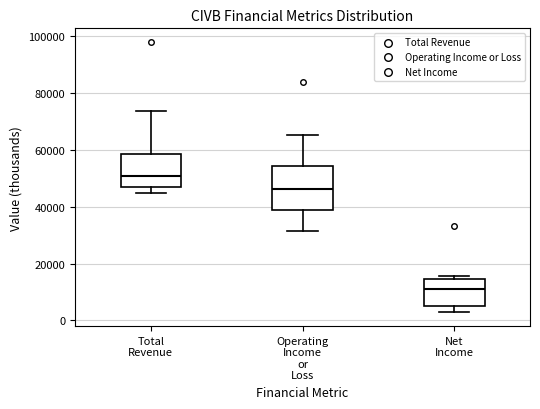

Reading left to right, read every box against the y-axis: the position of its median line, the range the box covers, and the ends of its whiskers. The values are not printed on the chart, so give them approximately, as read against the axis.

Total Revenue: median 50000, box 46000 to 58000, whiskers 44000 to 74000
Operating Income or Loss: median 46000, box 38000 to 54000, whiskers 32000 to 66000
Net Income: median 12000, box 6000 to 14000, whiskers 2000 to 16000